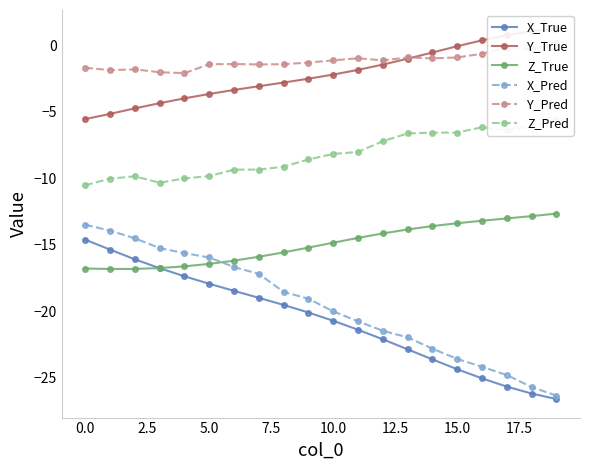

Which series has the largest range (max minus min)?

X_Pred